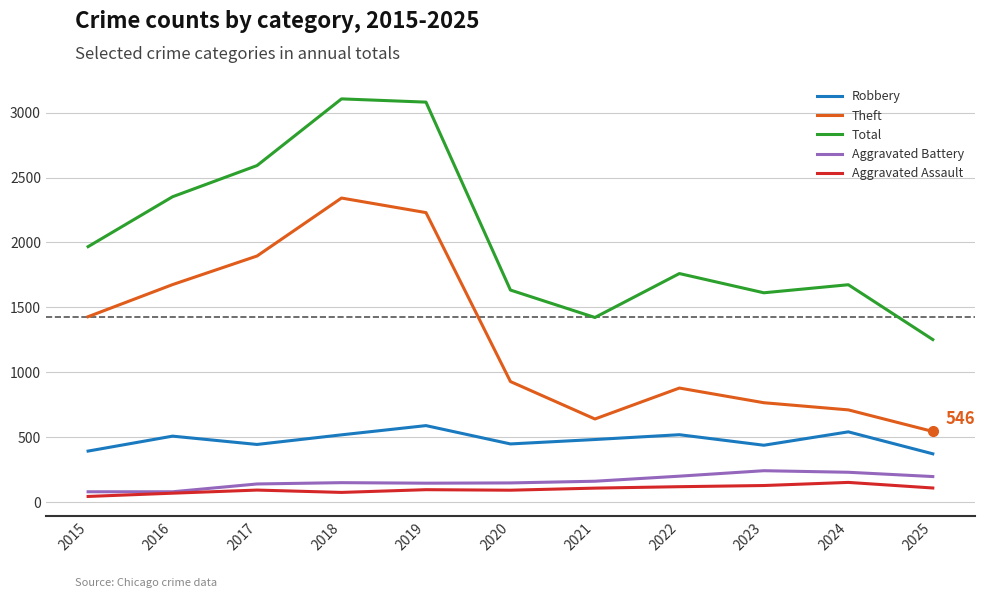

Is it true that Aggravated Battery equals 342 at 2024?

False